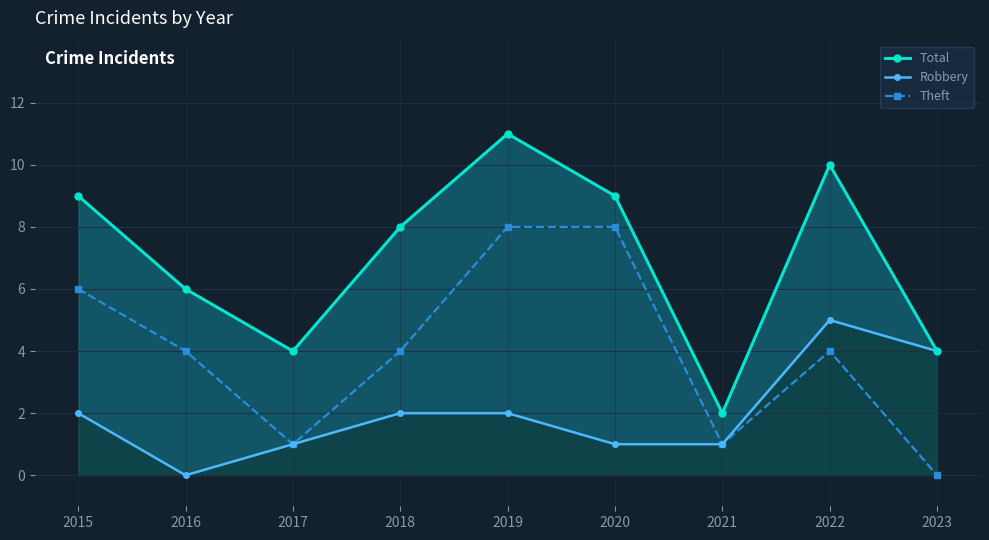

How many lines are shown in the chart?

3